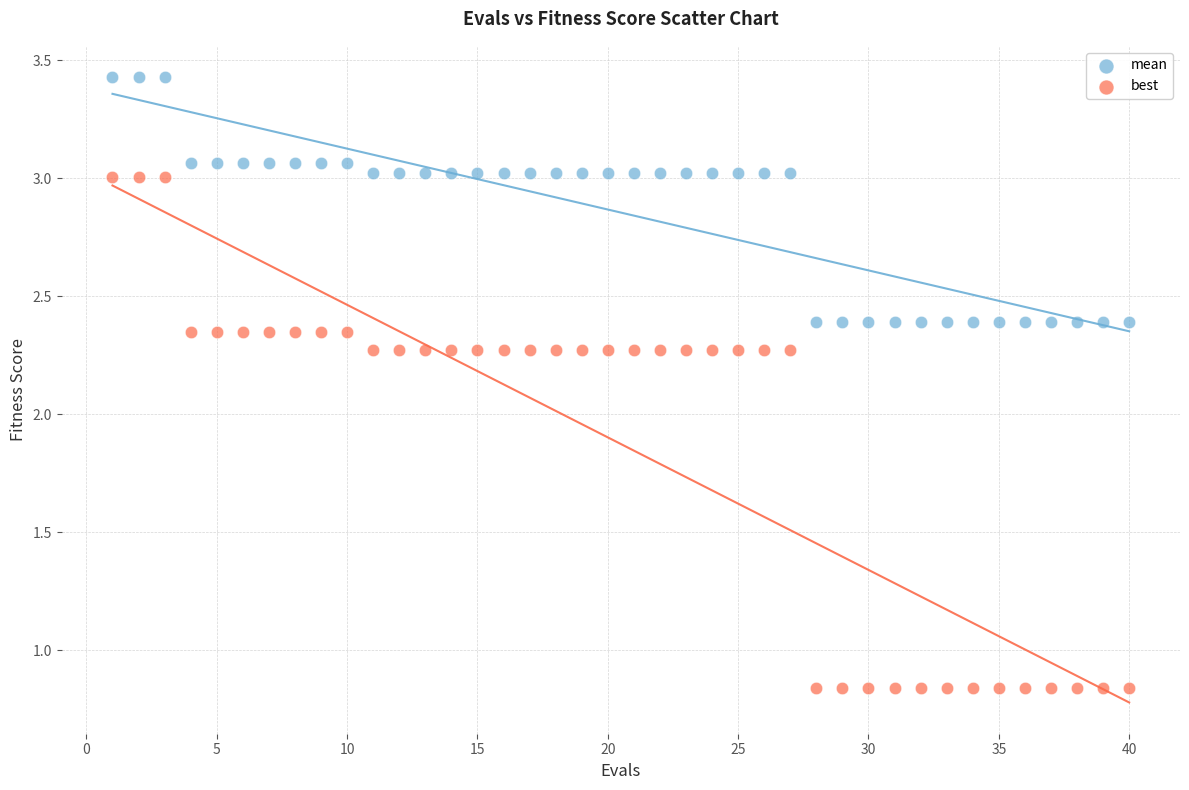

What are all the series names shown in the legend?

mean, best